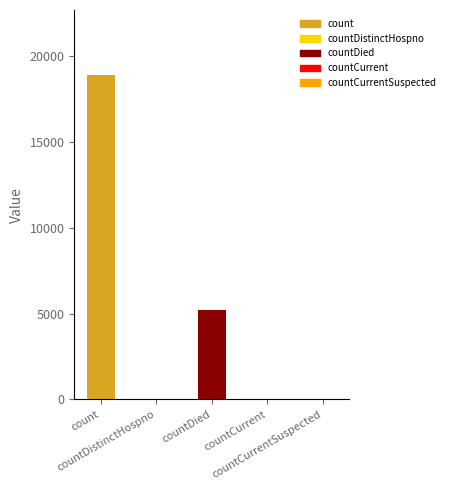

What is the sum of all values?

24180